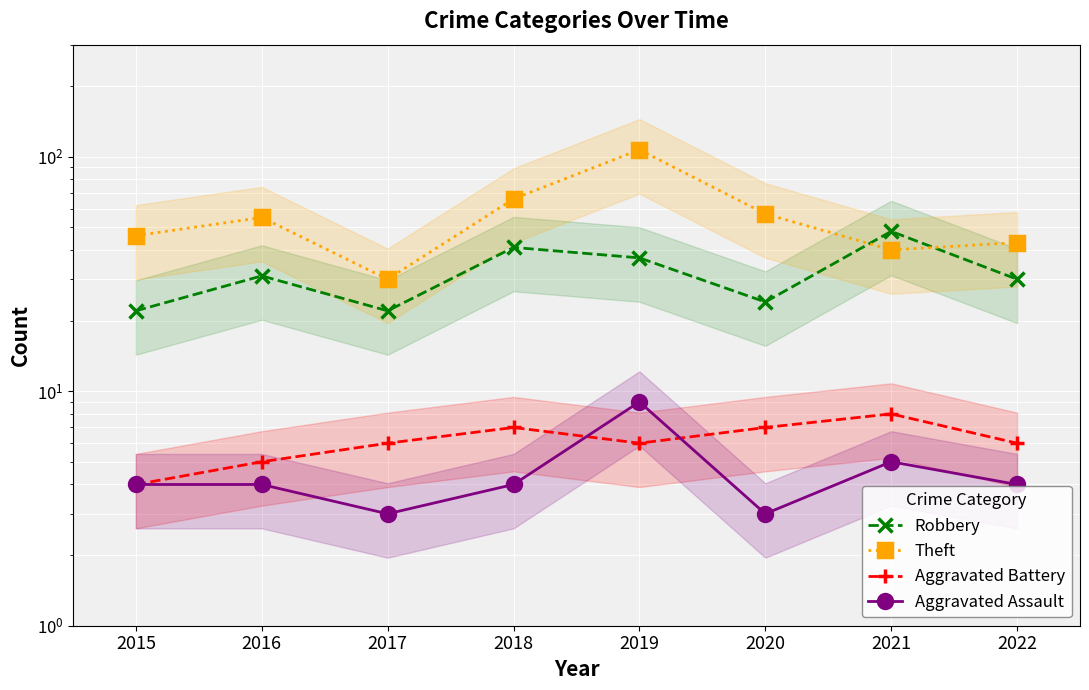

Count the number of categories in the chart.

8